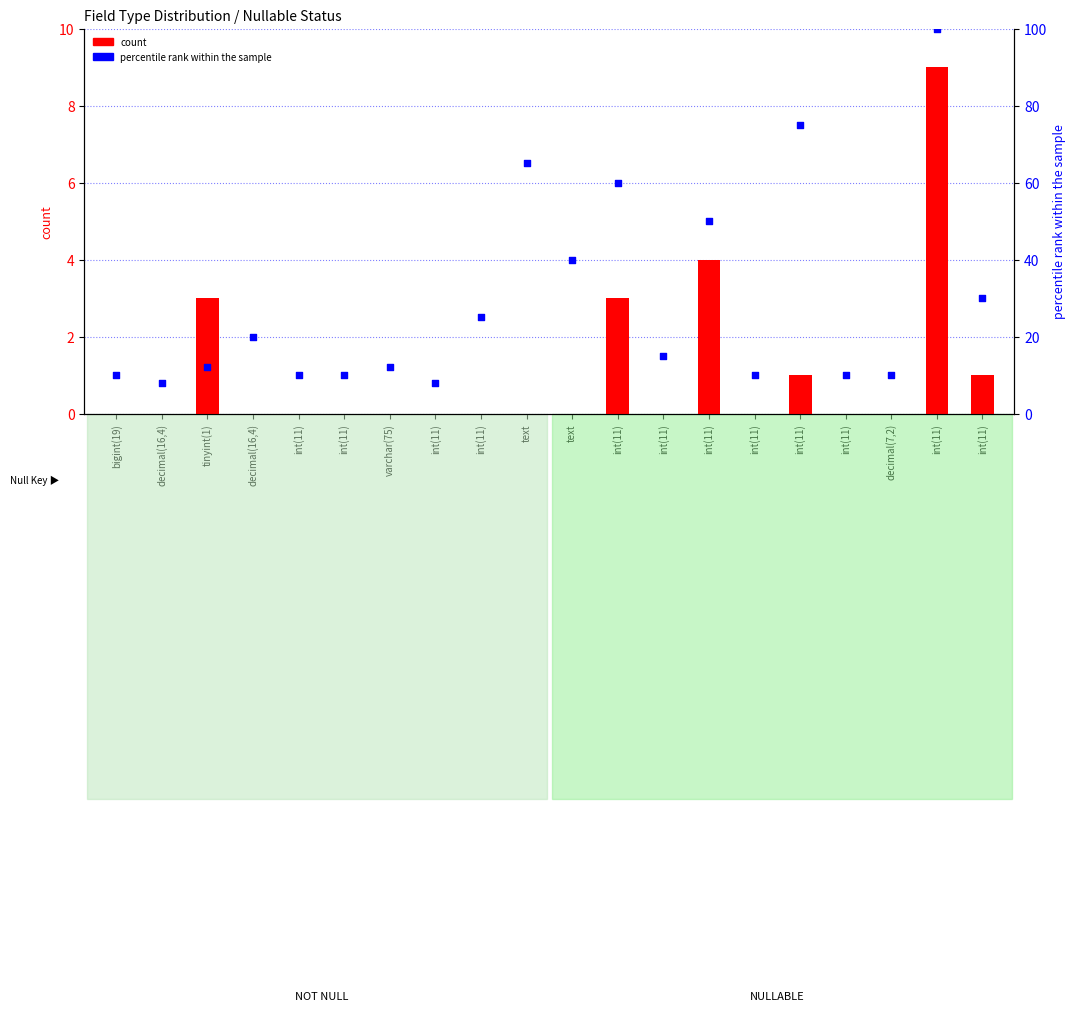

At how many categories does at least one series exceed 1?

20